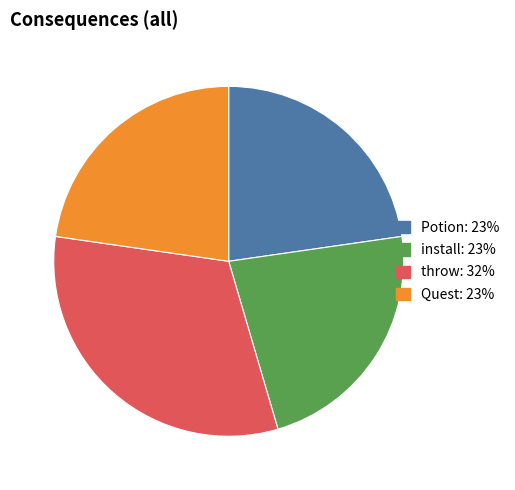

Is the sum of Quest and Potion greater than half?

No